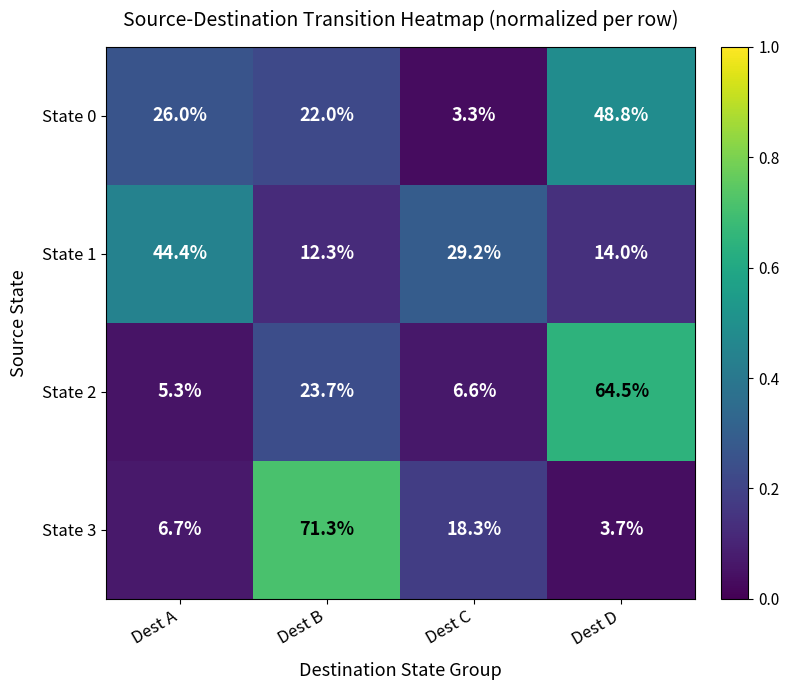

Count the number of categories in the chart.

4